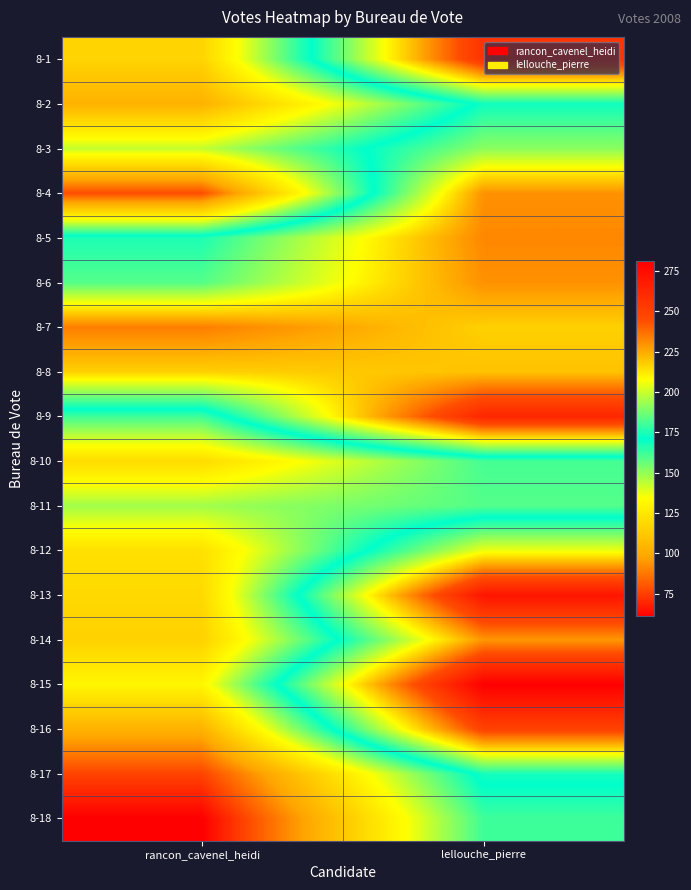

Rank the series by their maximum value, from highest to lowest.

8-15, 8-13, 8-9, 8-1, 8-16, 8-7, 8-5, 8-4, 8-6, 8-14, 8-8, 8-12, 8-3, 8-17, 8-2, 8-18, 8-10, 8-11